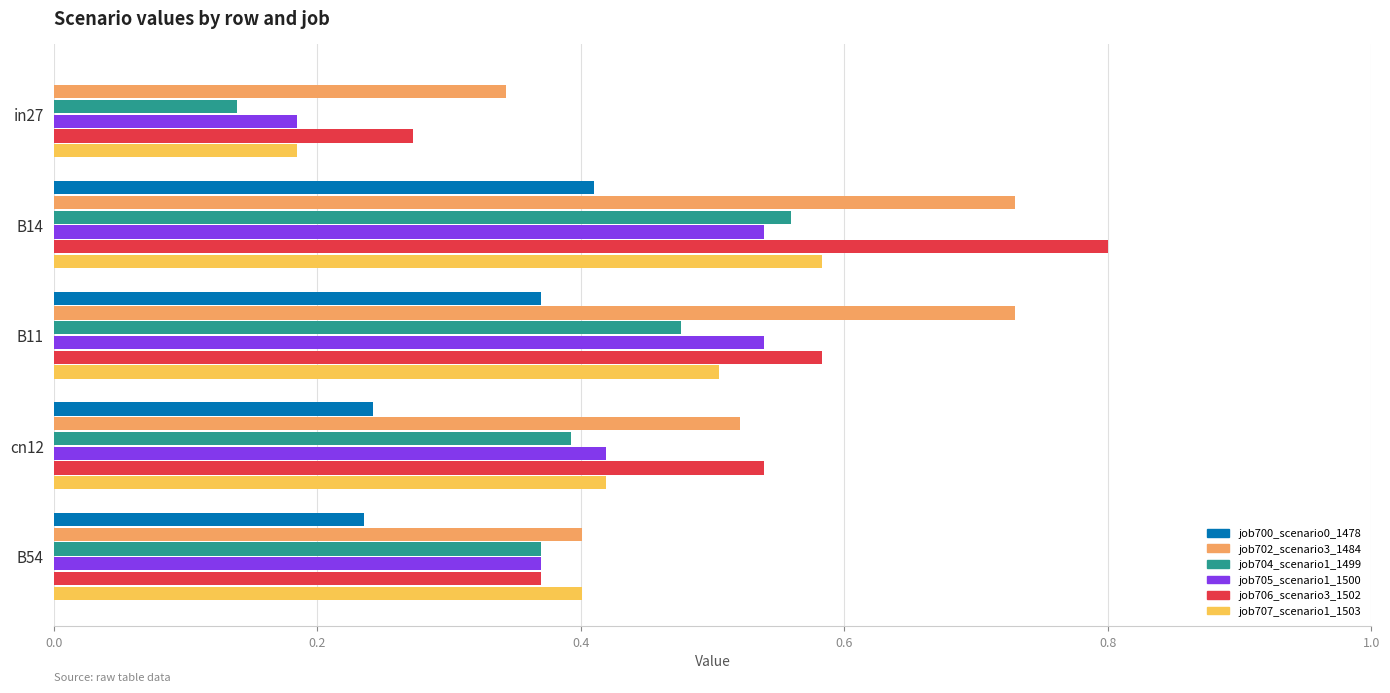

True or false: job706_scenario3_1502 has a value of 0.5 at cn12.

True